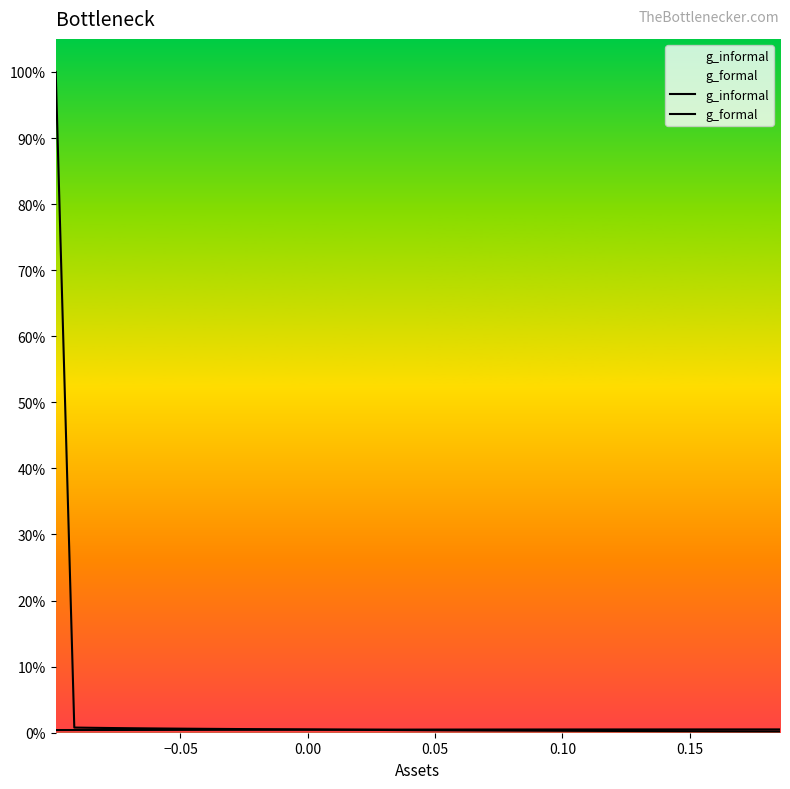

True or false: g_informal has more than 1 points higher than both neighbors.

False